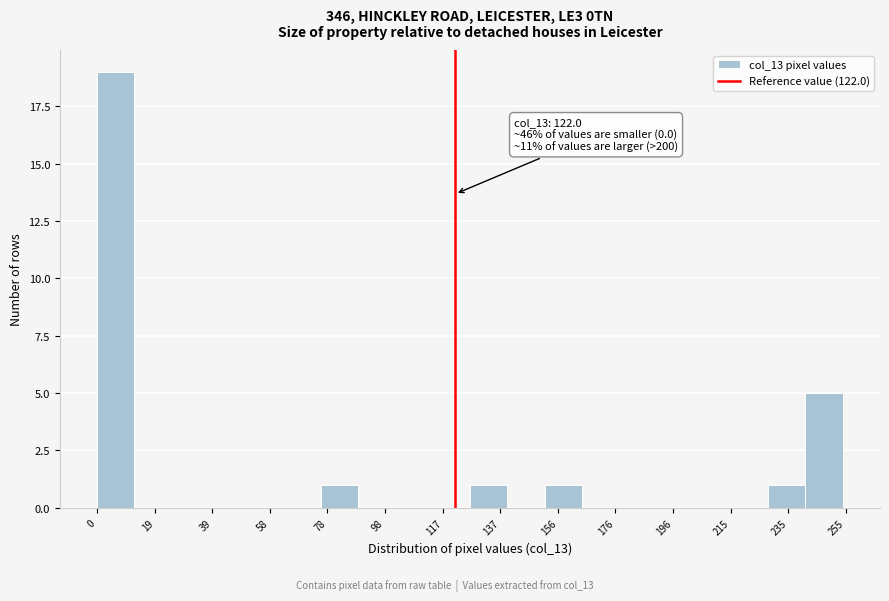

Which range on the x-axis has the tallest bar?

0 to 12